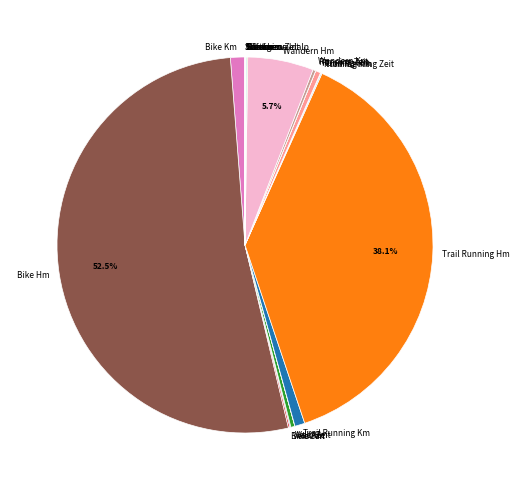

What is the largest slice in the pie chart?

Bike Hm